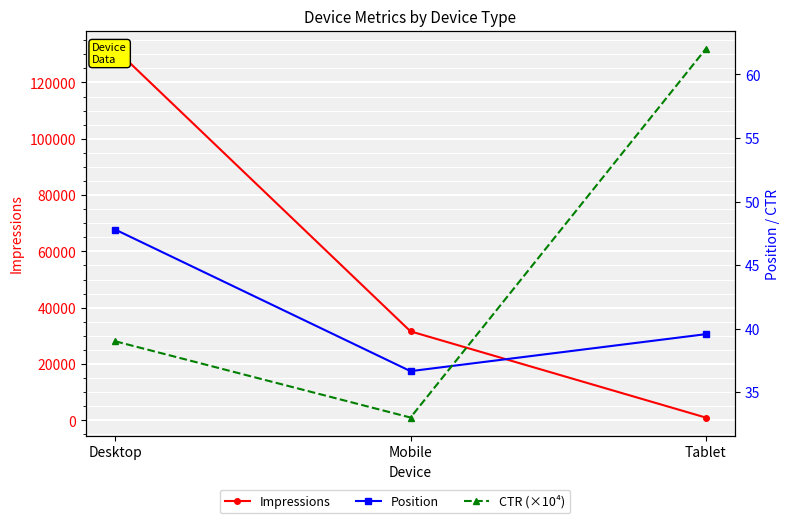

At which label is Position closest to 42?

Tablet